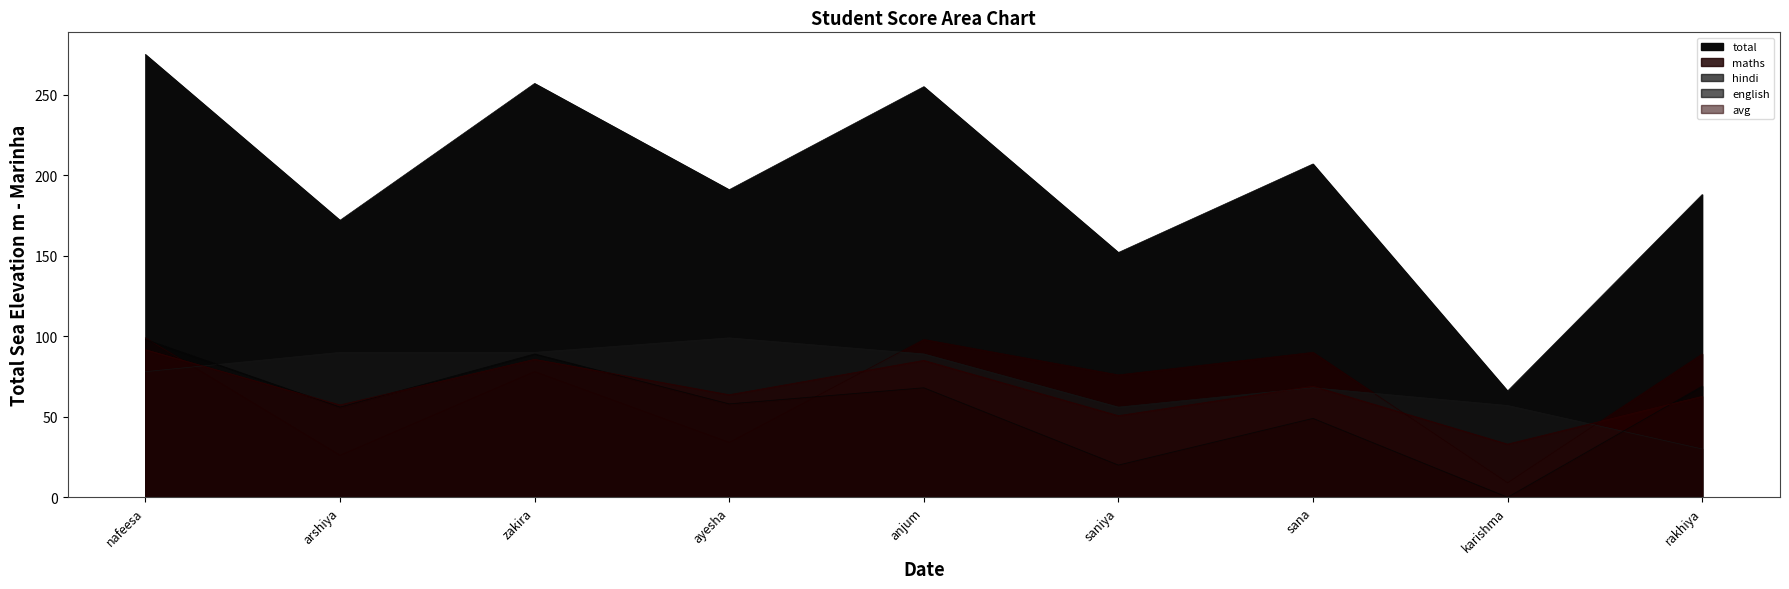

How many times do hindi and english cross each other?

2